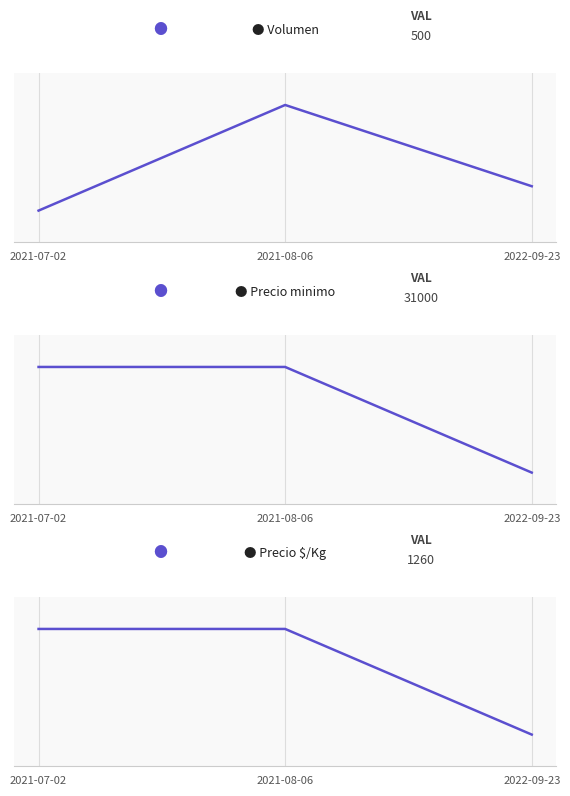

Reading left to right, transcribe all the data shown in this chart.

Volumen: 2021-07-02=240	2021-08-06=500	2022-09-23=300
Precio minimo: 2021-07-02=31000	2021-08-06=31000	2022-09-23=30000
Precio $/Kg: 2021-07-02=1260	2021-08-06=1260	2022-09-23=1220